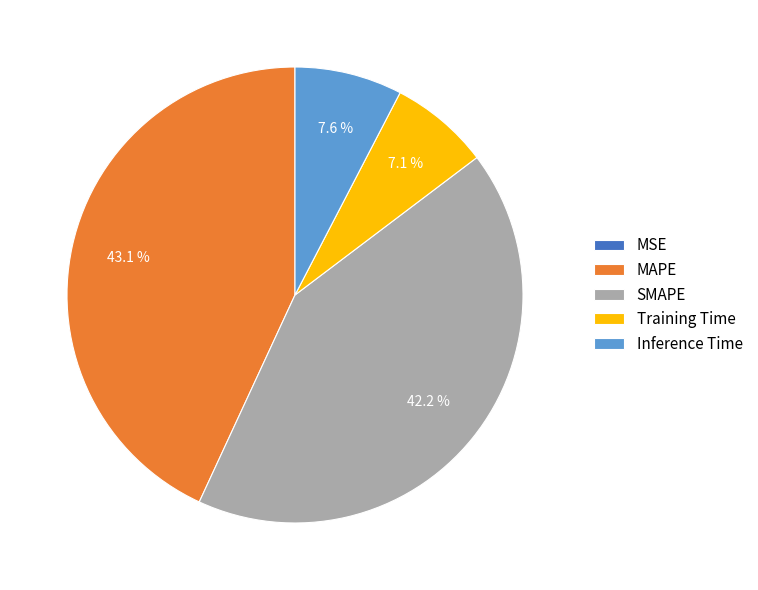

Is the sum of SMAPE and MAPE greater than half?

Yes